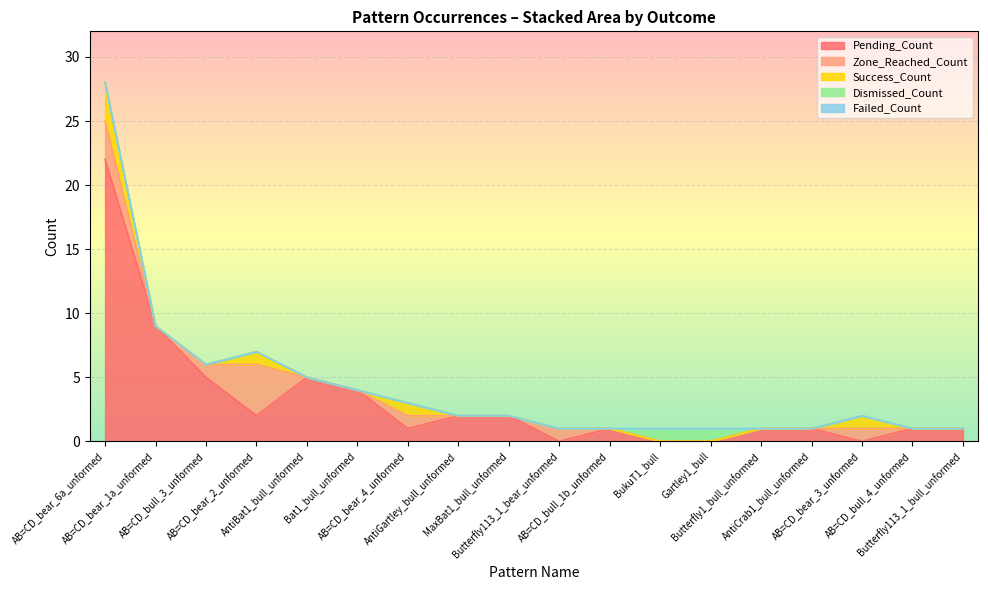

What is the label of the 6th point from the right?

Gartley1_bull